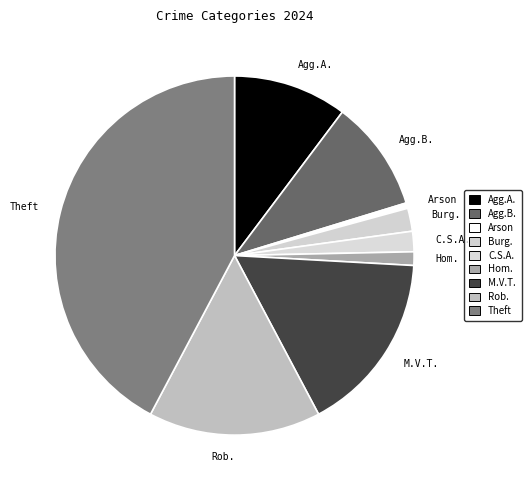

Is the sum of C.S.A. and Hom. greater than half?

No